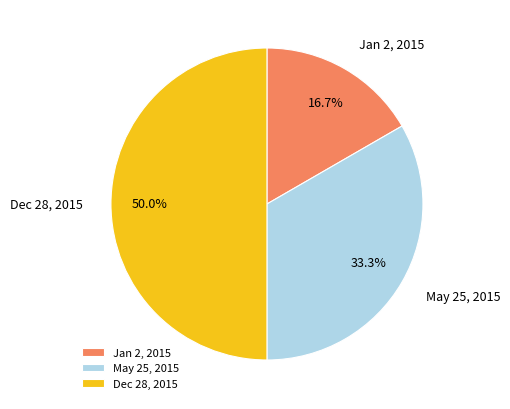

Approximately how many times larger is the value at Dec 28, 2015 compared to May 25, 2015?

1.5